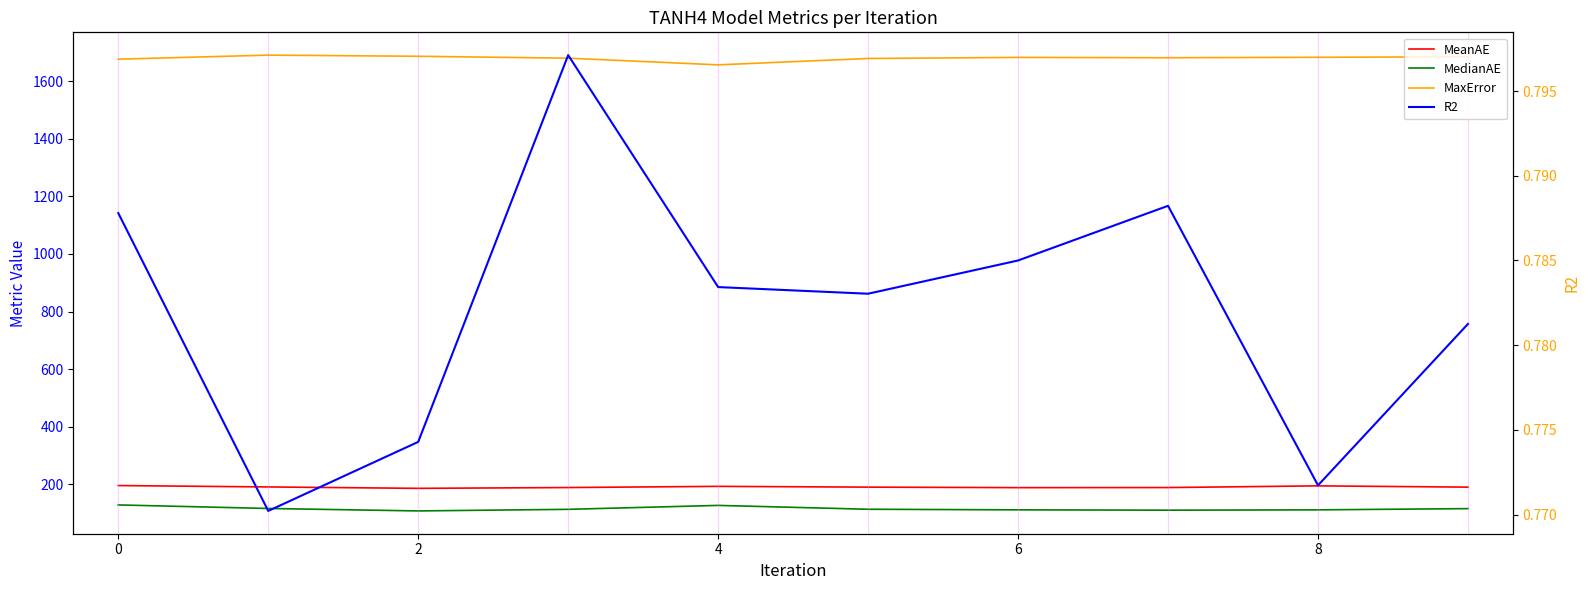

How many interior local valleys does the MeanAE series have?

2